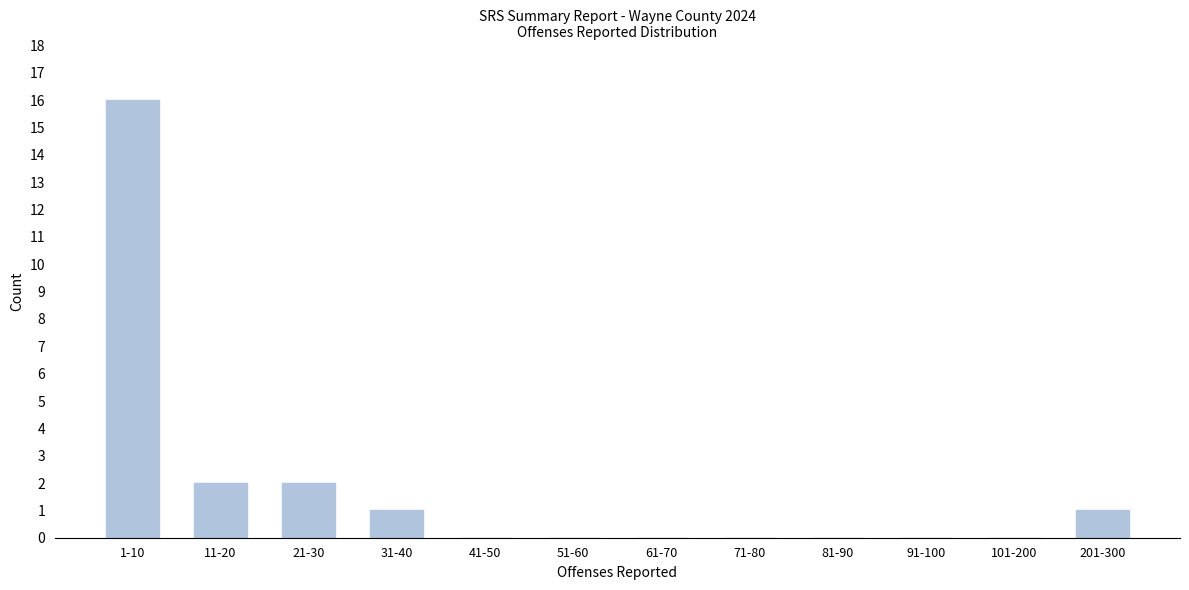

Reading left to right, what are all the values shown in this chart?

1-10=16	11-20=2	21-30=2	31-40=1	41-50=0	51-60=0	61-70=0	71-80=0	81-90=0	91-100=0	101-200=0	201-300=1